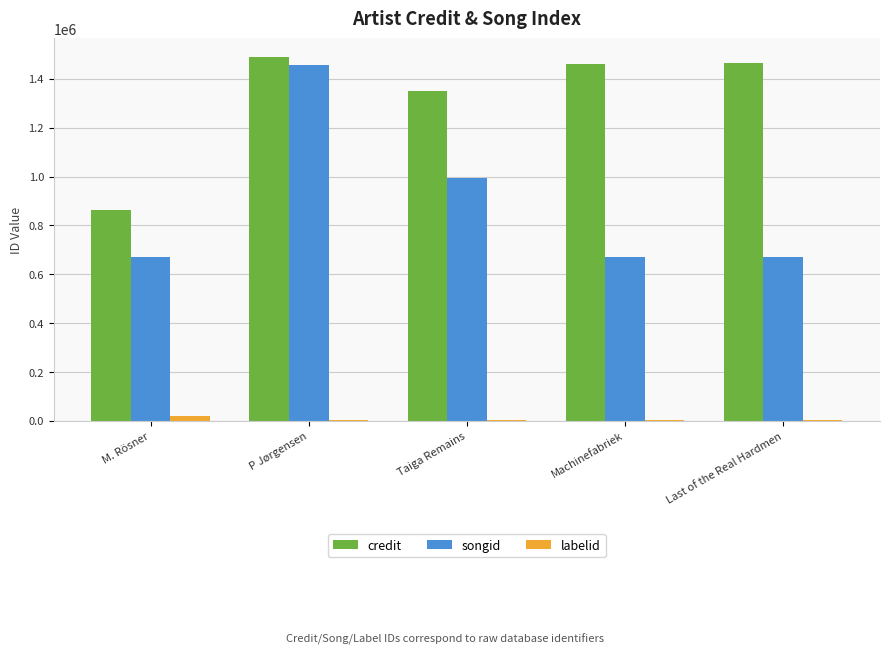

What is the maximum value for songid?

1457944